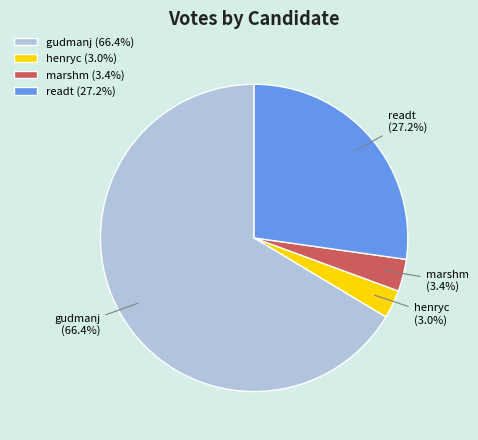

Which category accounts for the majority?

gudmanj